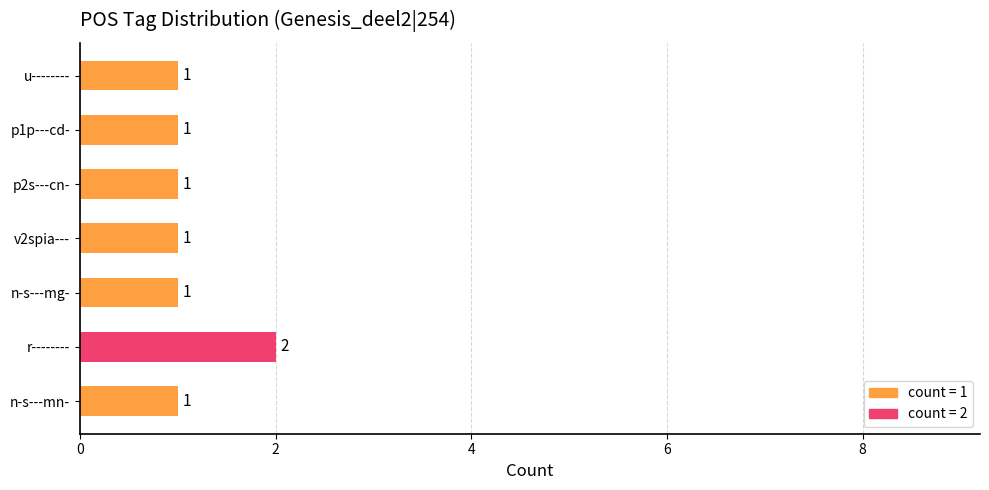

What is the average value?

1